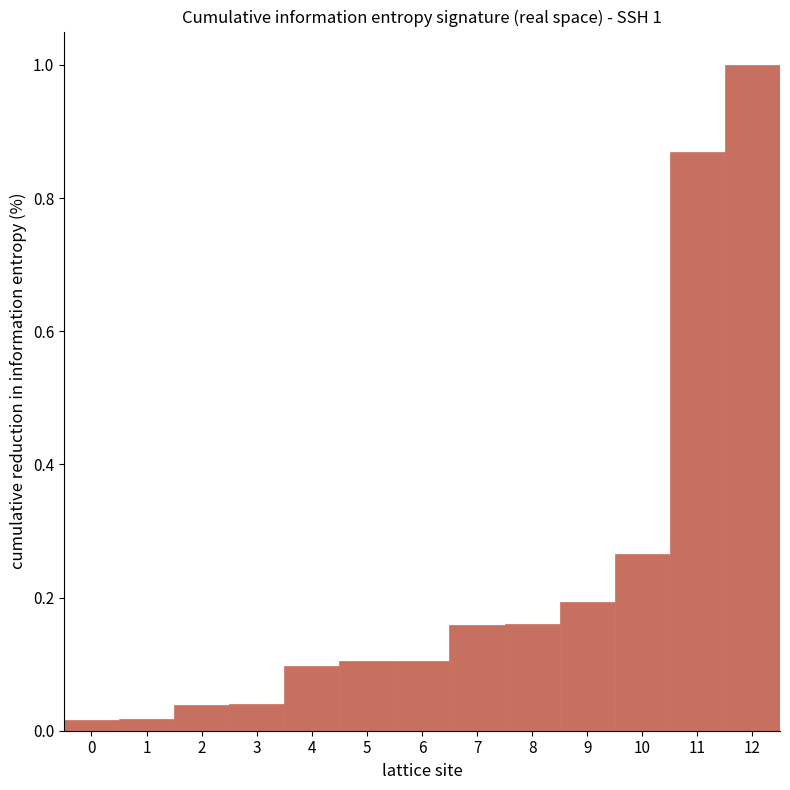

What is the maximum value shown in the chart?

1.0